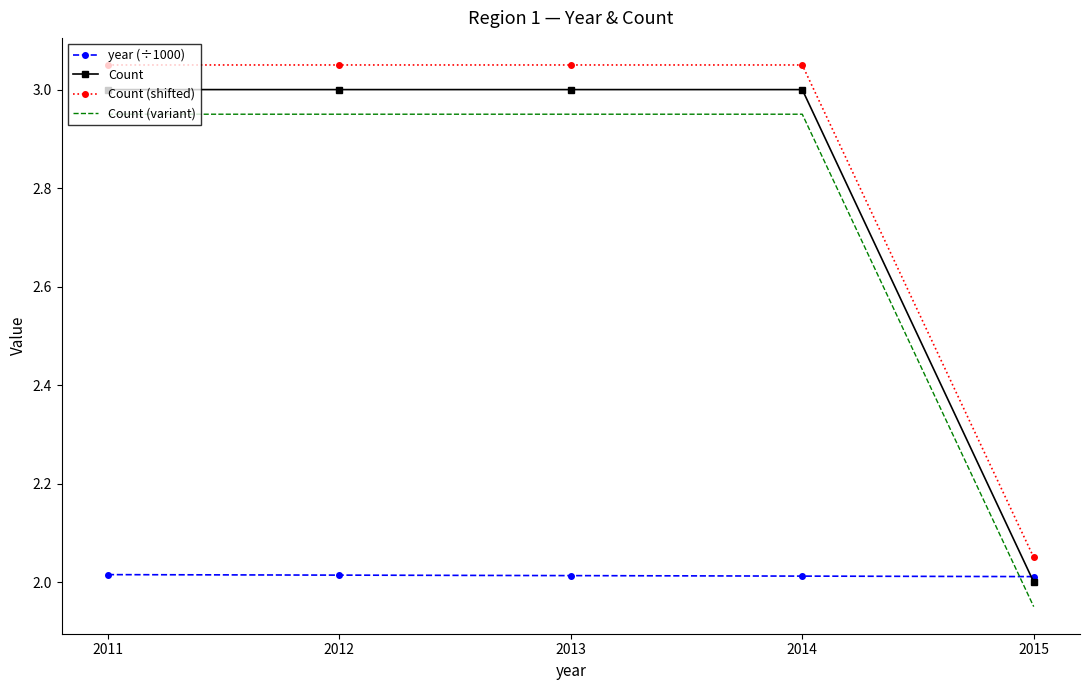

What is the total value across all series at 2012?

11.0